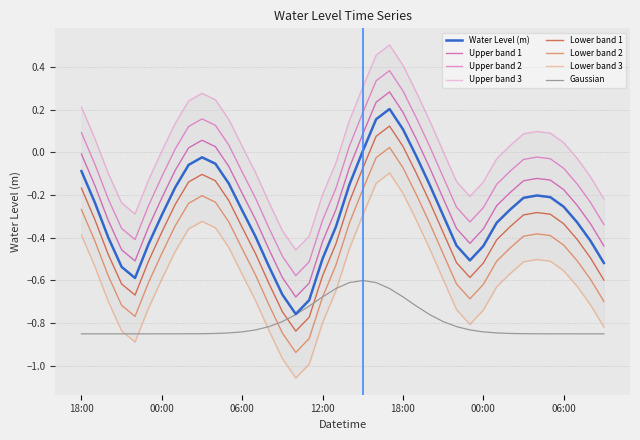

What position from the right is 2023-01-30 06:00?

4